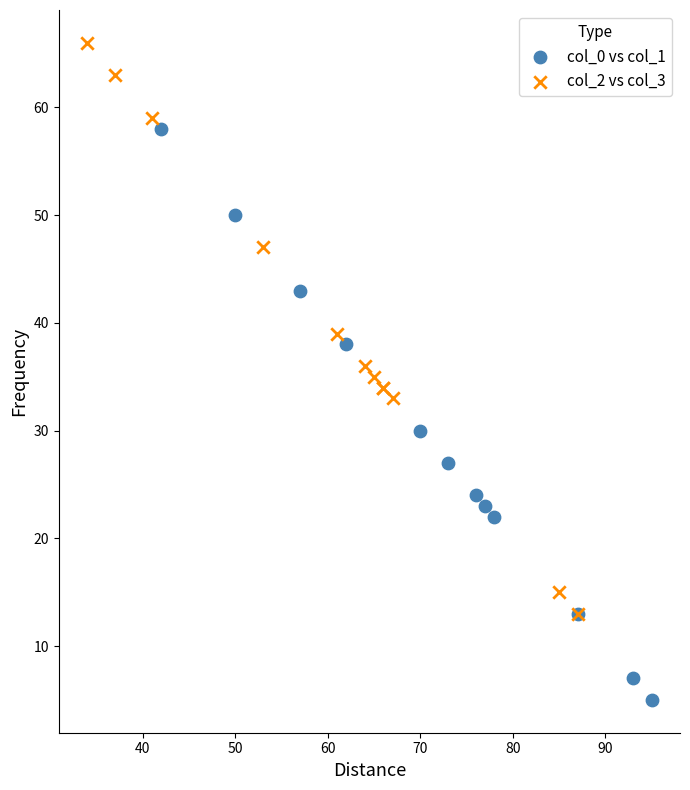

Which series reaches the minimum Y coordinate?

col_0 vs col_1